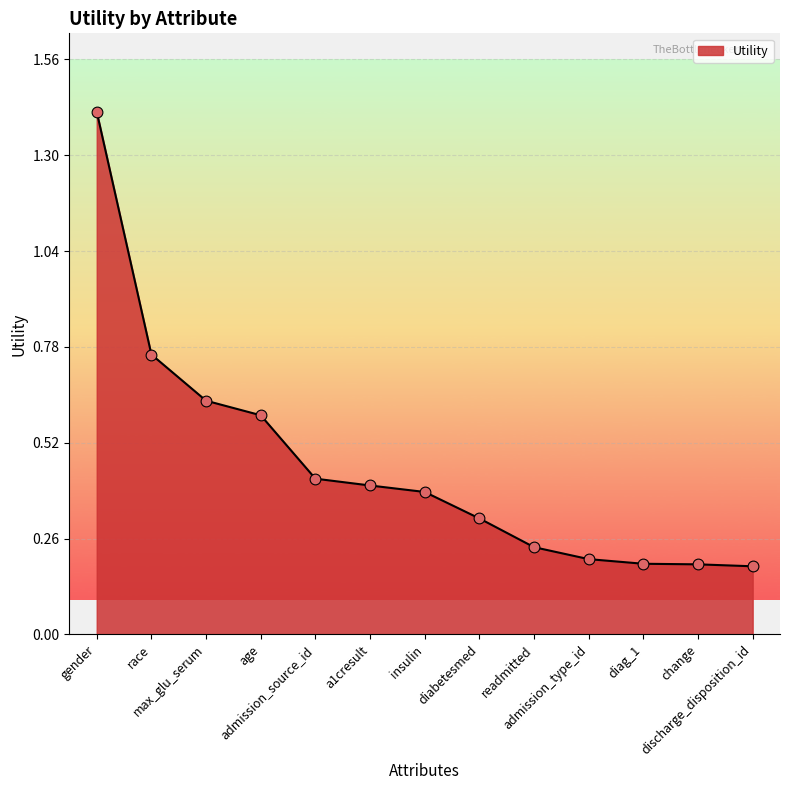

Between max_glu_serum and age, which is larger?

max_glu_serum